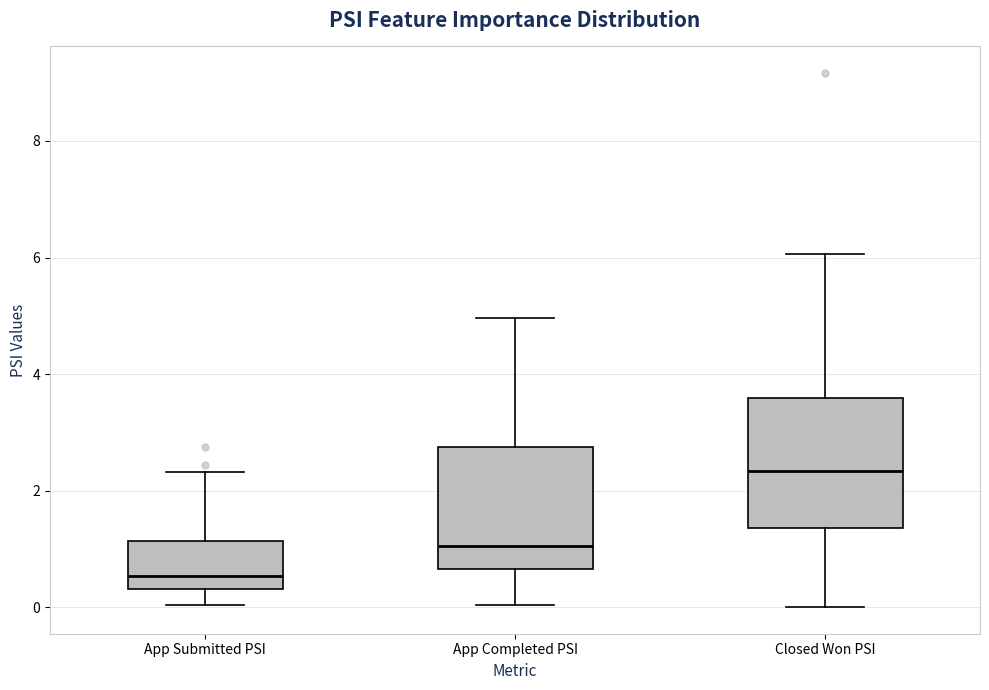

Which box's median line is the highest?

Closed Won PSI